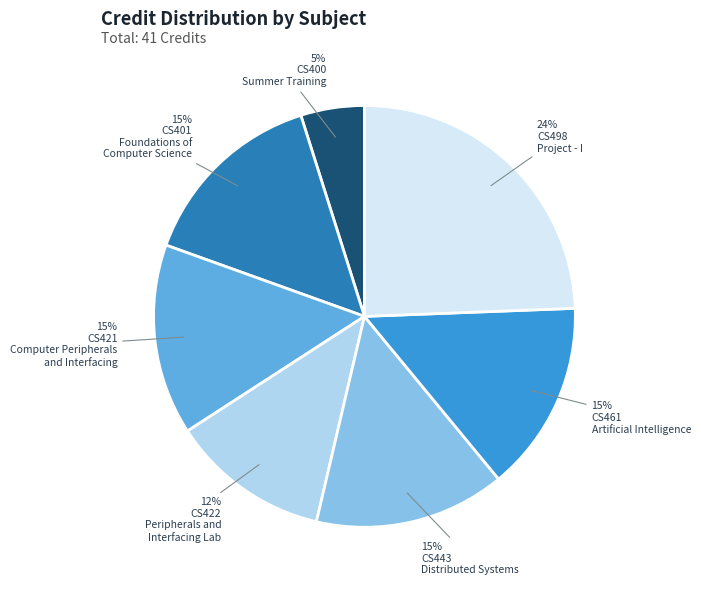

To the nearest percent, what is the average slice percentage?

14%